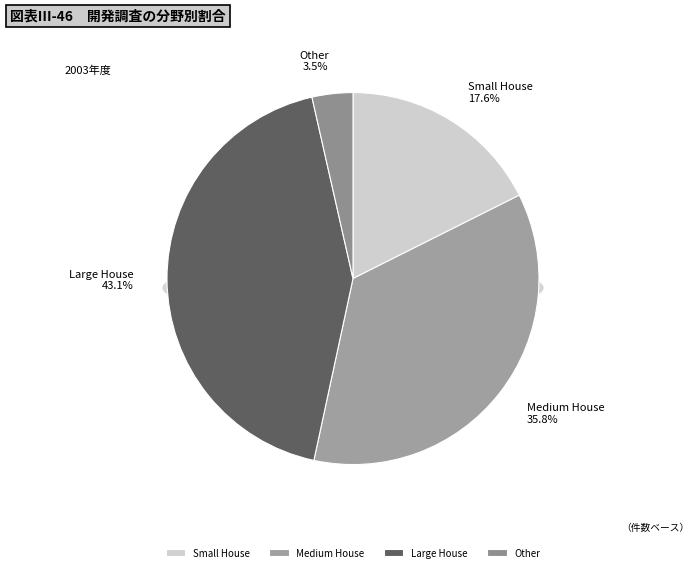

True or false: Large Hotel accounts for 1% of the total.

False